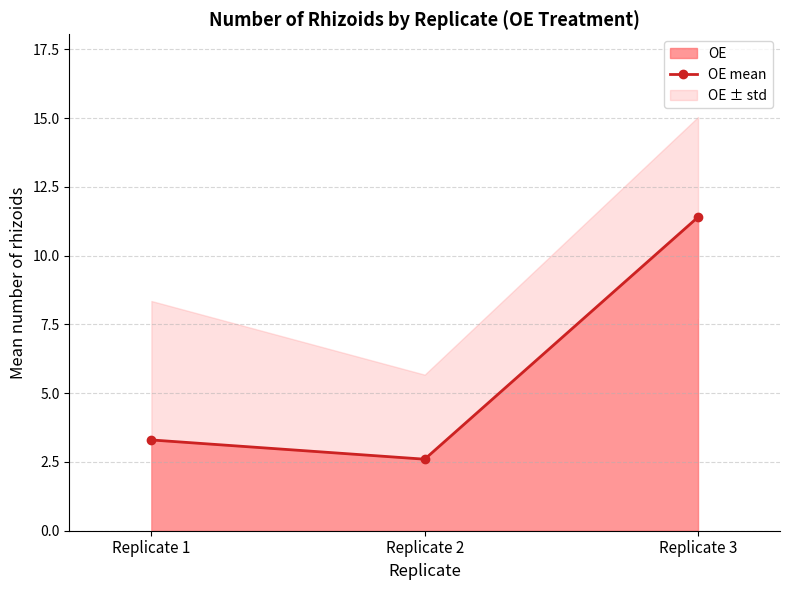

What is the difference between the values at Replicate 1 and Replicate 3?

8.1